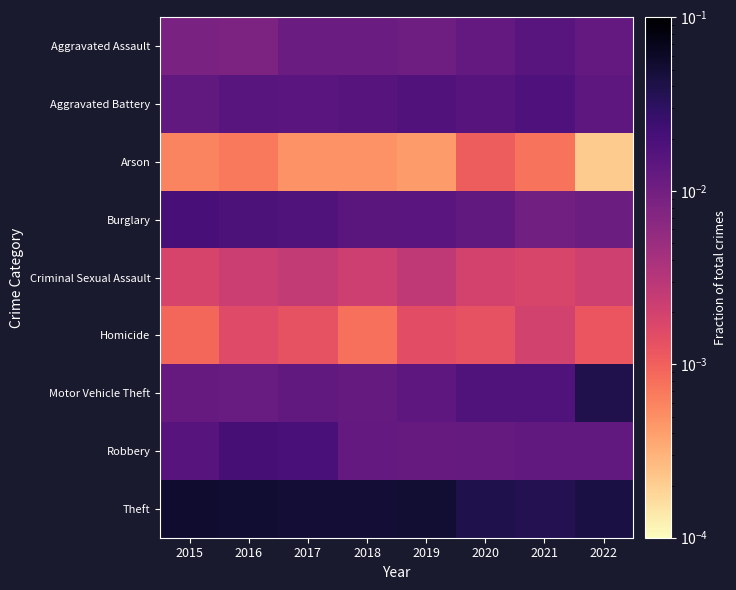

Rank the series by their maximum value, from lowest to highest.

Arson, Homicide, Criminal Sexual Assault, Aggravated Assault, Aggravated Battery, Burglary, Robbery, Motor Vehicle Theft, Theft